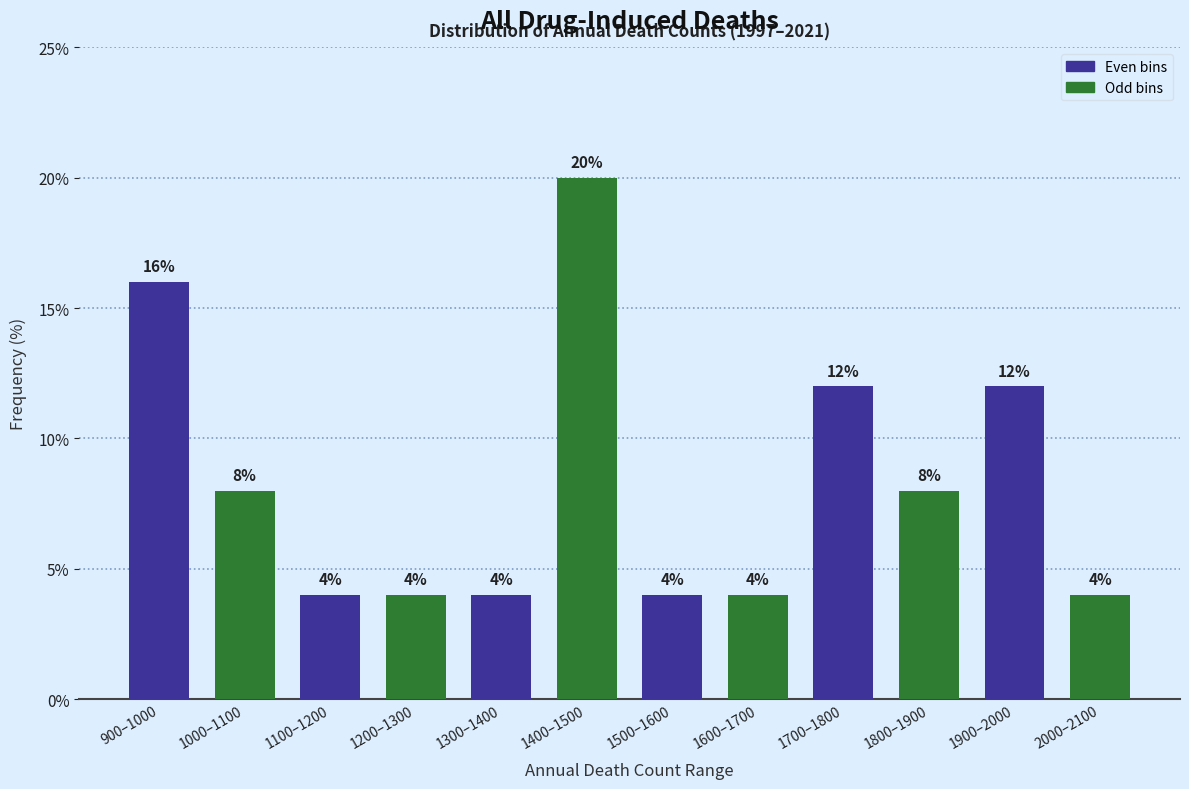

Reading left to right, list all the values displayed in this chart.

900–1000=16	1000–1100=8	1100–1200=4	1200–1300=4	1300–1400=4	1400–1500=20	1500–1600=4	1600–1700=4	1700–1800=12	1800–1900=8	1900–2000=12	2000–2100=4